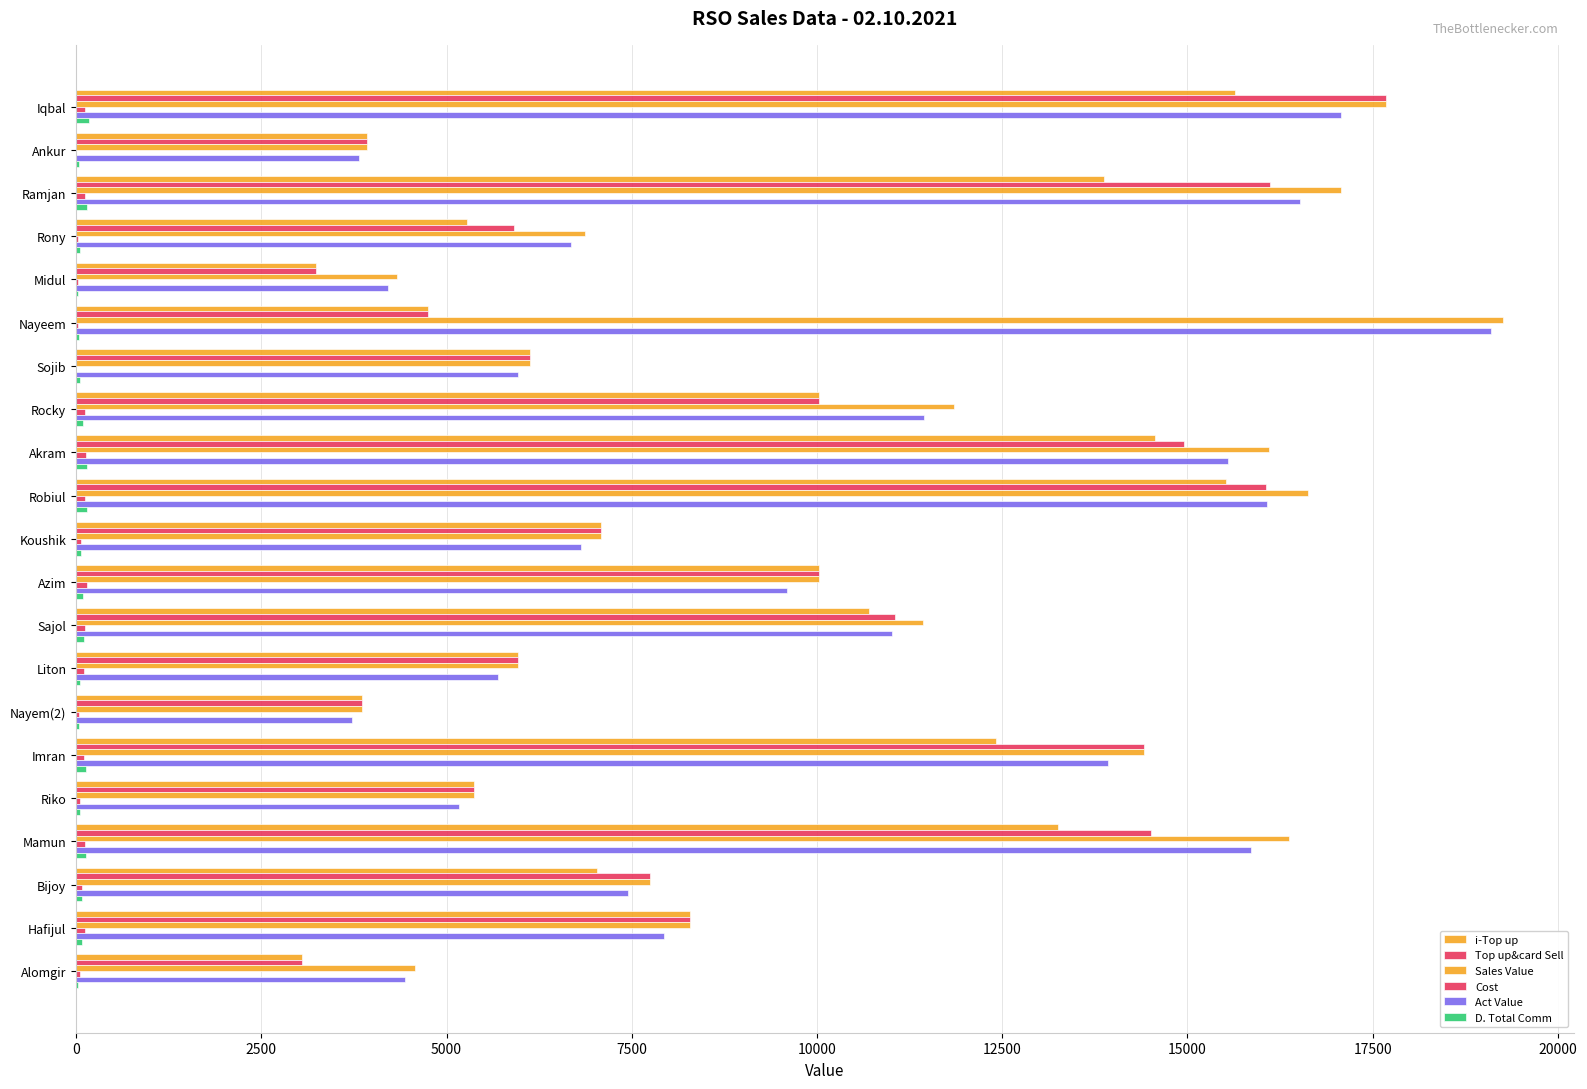

Reading right to left, what are all the values shown in this chart?

i-Top up: 3049.0	8280.0	7027.0	13258.0	5365.0	12419.0	3861.0	5963.0	10697.0	10028.0	7082.0	15514.0	14569.0	10027.0	6128.0	4746.0	3241.0	5281.0	13869.0	3921.0	15638.0
Top up&card Sell: 3049.0	8280.0	7747.0	14508.0	5365.0	14419.0	3861.0	5963.0	11057.0	10028.0	7082.0	16054.0	14959.0	10027.0	6128.0	4746.0	3241.0	5911.0	16119.0	3921.0	17678.0
Sales Value: 4568.0	8280.0	7747.0	16373.0	5365.0	14419.0	3861.0	5963.0	11430.0	10028.0	7082.0	16627.0	16096.0	11847.0	6128.0	19253.0	4333.0	6866.0	17074.0	3921.0	17678.0
Cost: 50.0	117.0	84.0	114.0	50.0	100.0	34.0	100.0	120.0	152.0	67.0	115.0	134.0	121.0	0.0	30.0	31.0	28.0	115.0	0.0	120.0
Act Value: 4434.2	7935.3	7450.0	15860.0	5167.5	13922.5	3720.8	5699.0	11005.9	9600.2	6820.2	16070.5	15550.6	11450.3	5959.5	19092.5	4212.9	6675.4	16515.7	3813.2	17071.9
D. Total Comm: 29.0	78.7	73.6	137.8	51.0	137.0	36.7	56.6	105.0	95.3	67.3	152.5	142.1	95.3	58.2	45.1	30.8	56.2	153.1	37.2	167.9